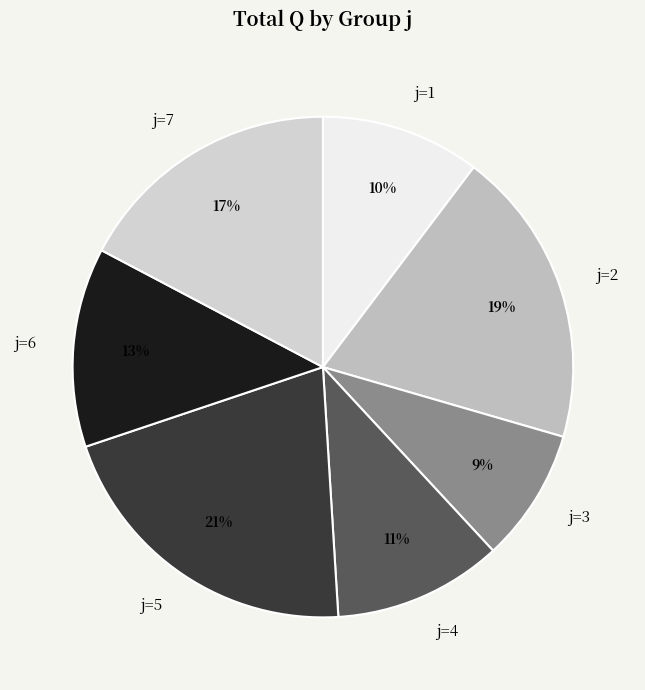

Is j=6 the majority of the pie?

No